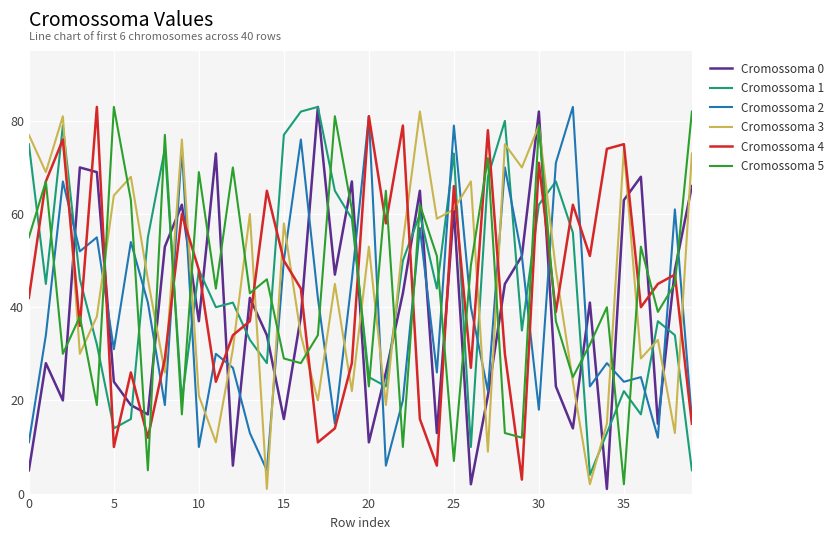

What are all the series names shown in the legend?

Cromossoma 0, Cromossoma 1, Cromossoma 2, Cromossoma 3, Cromossoma 4, Cromossoma 5